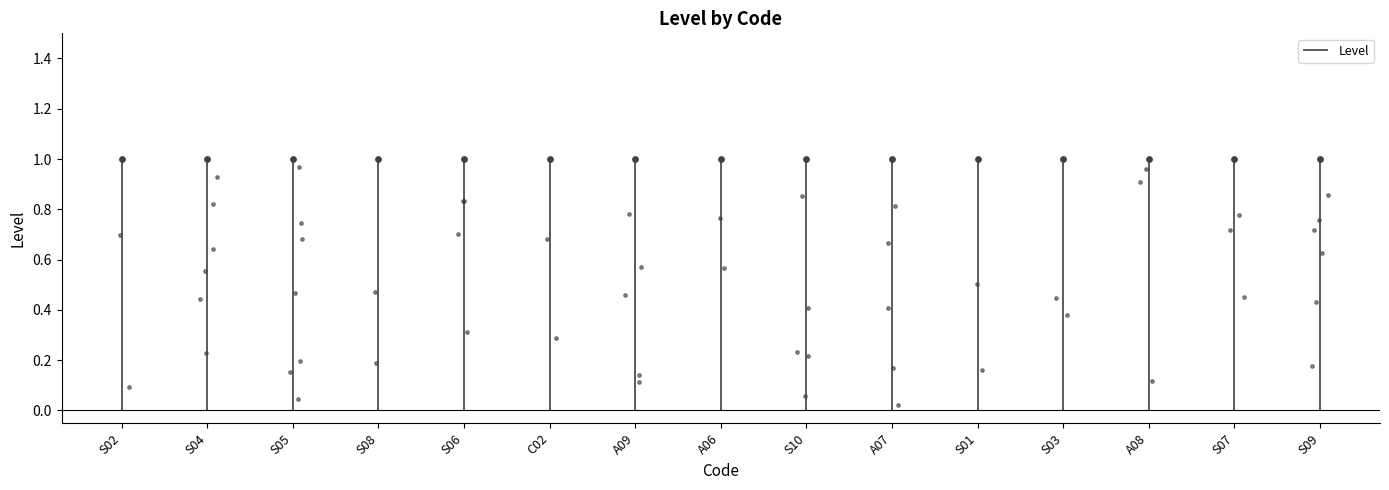

Which has a higher value, S02 or S02?

S02